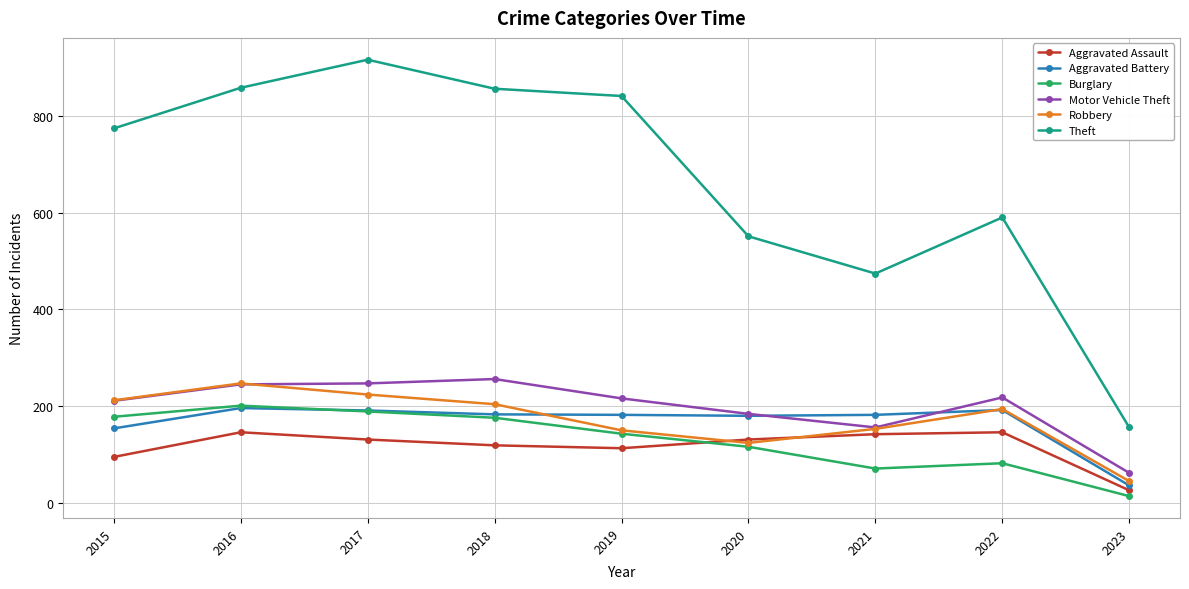

The value of Theft at 2015 is 774. True or false?

True